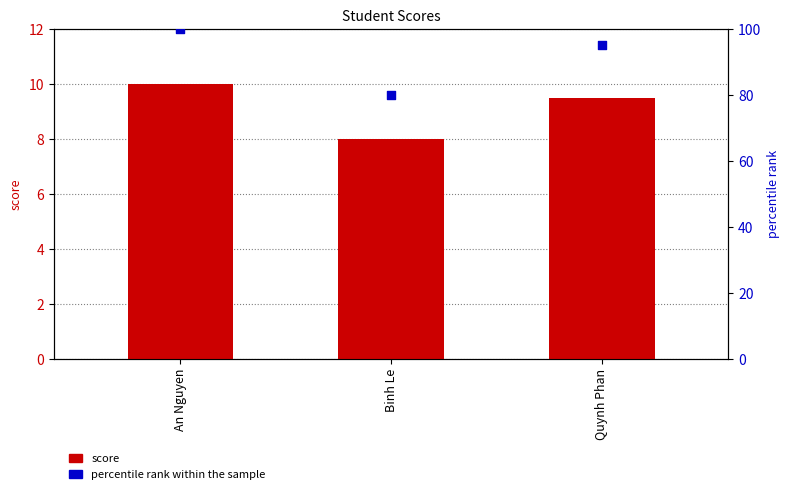

Which series has the largest total across all categories?

percentile rank within the sample